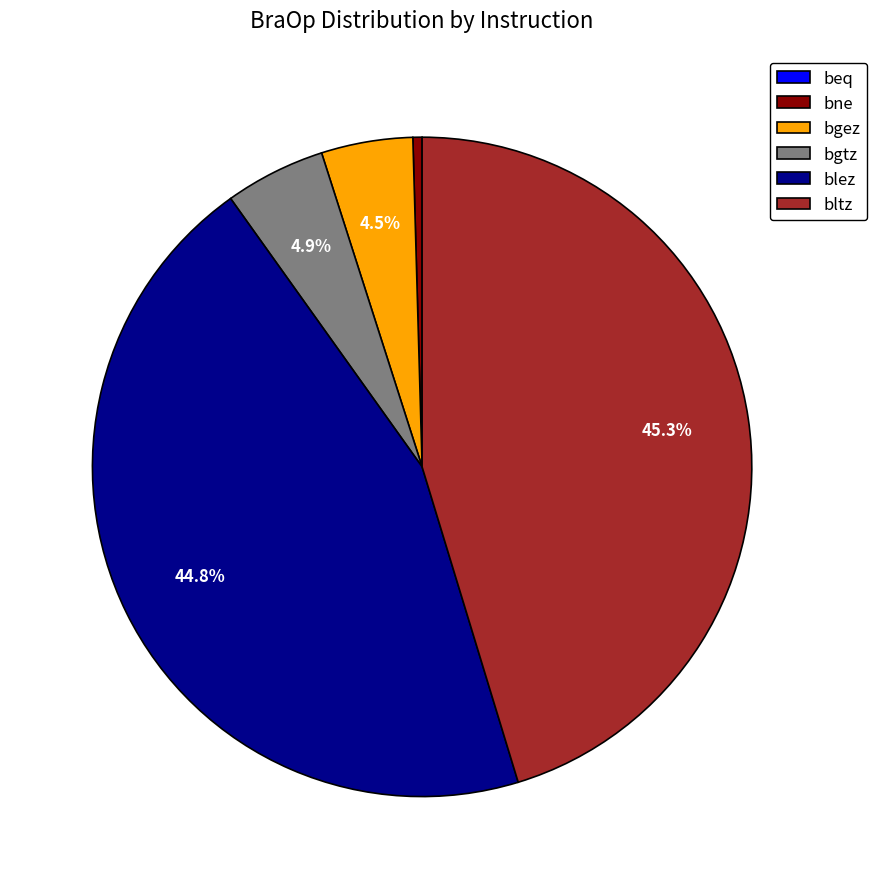

Do bgtz and bgez together represent more than half of the pie?

No